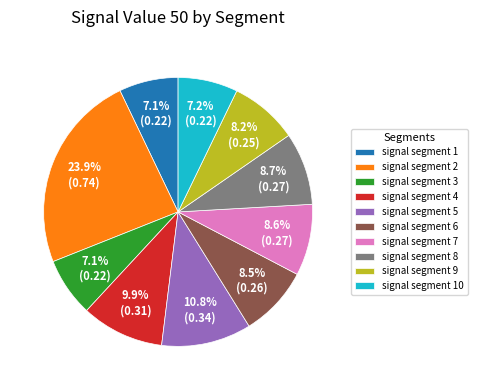

Between signal segment 5 and signal segment 10, which is larger?

signal segment 5